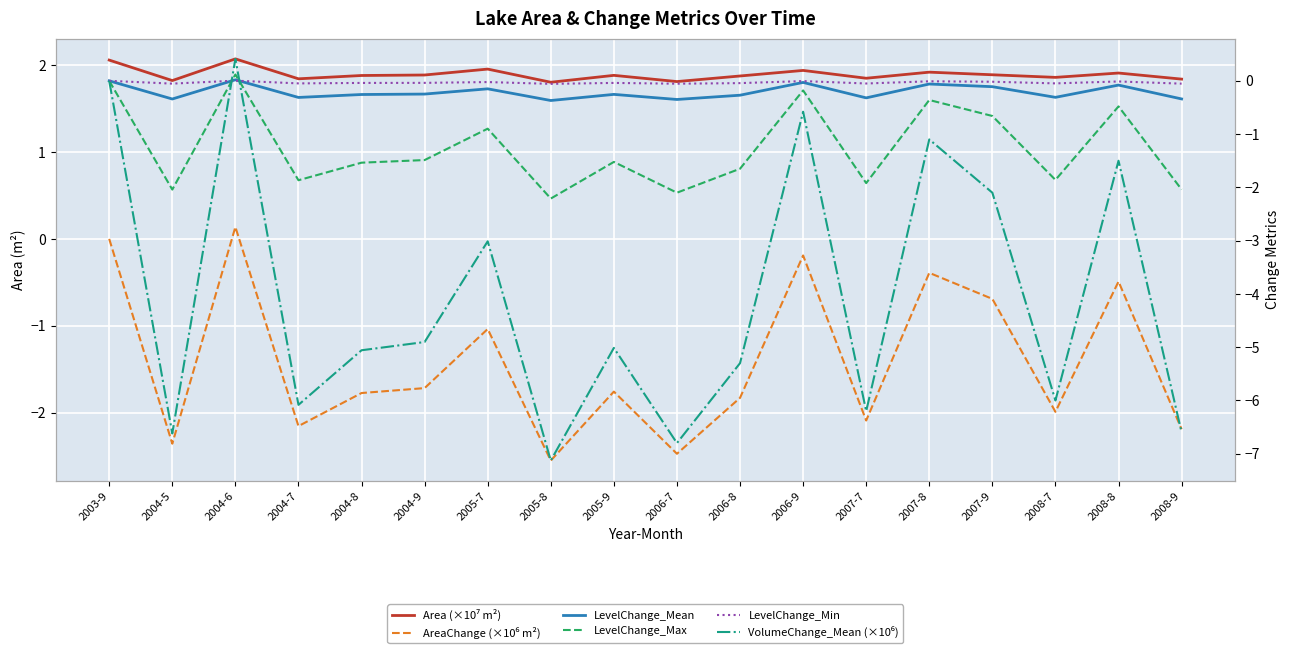

What is the label of the 17th point from the left?

2008-8